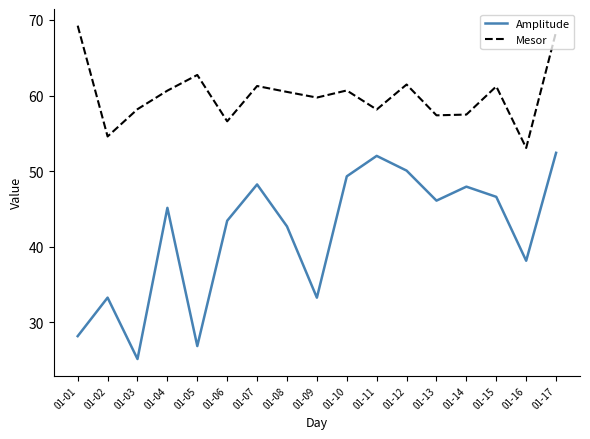

Which category has the lowest value across all series?

01-03